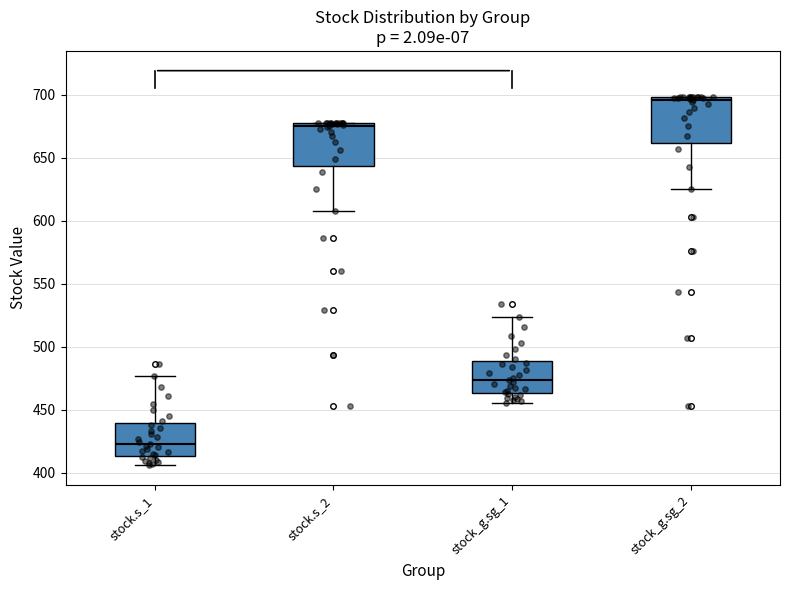

Which box's median line is the highest?

stock_g.sg_2